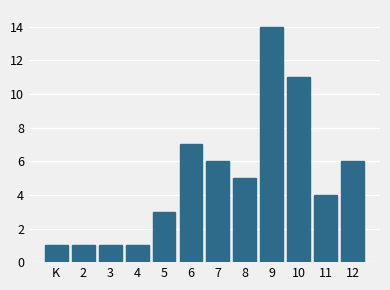

Reading left to right, list all the values displayed in this chart.

K=1	2=1	3=1	4=1	5=3	6=7	7=6	8=5	9=14	10=11	11=4	12=6